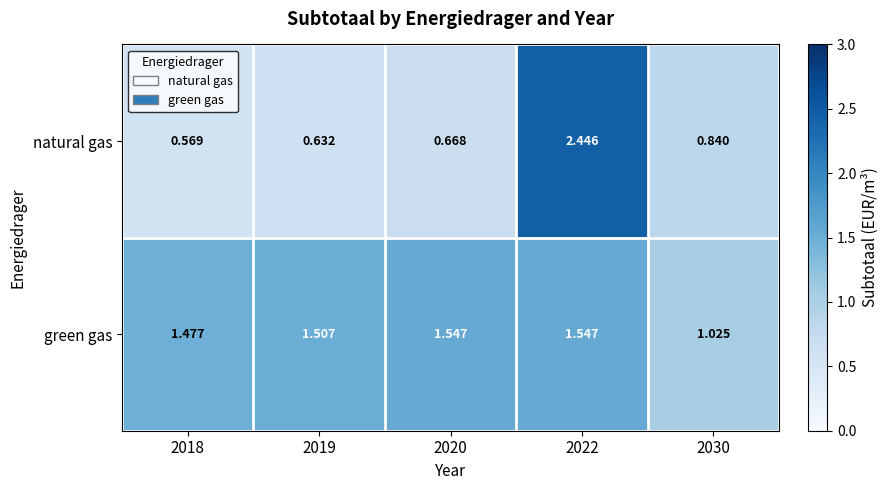

Between 2019 and 2020, which series saw the biggest shift?

green gas